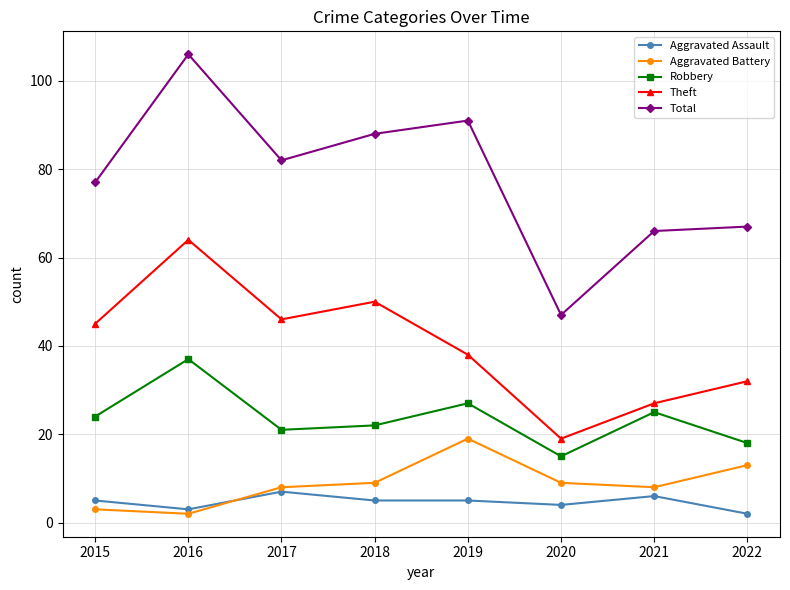

Read the Total value at 2017, to the nearest 10.

80